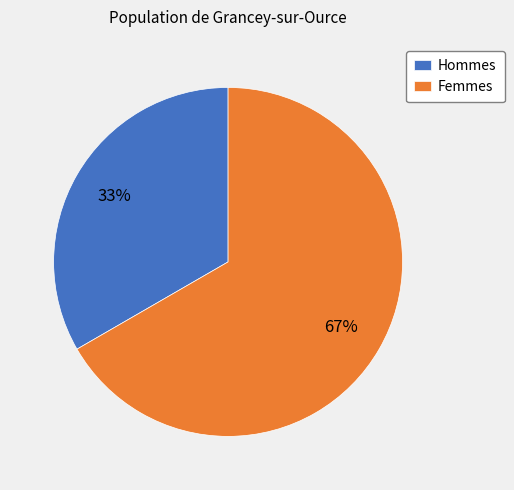

To the nearest percent, what percentage of the pie is Hommes?

33%